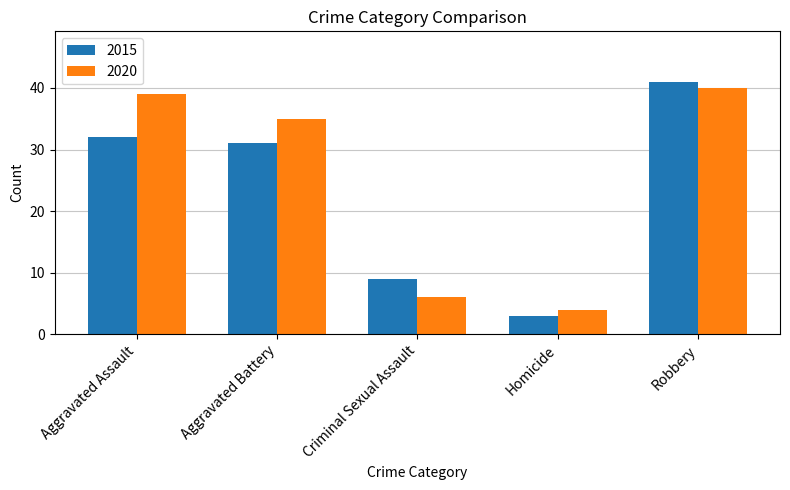

Reading left to right, what are all the values shown in this chart?

2015: 32	31	9	3	41
2020: 39	35	6	4	40